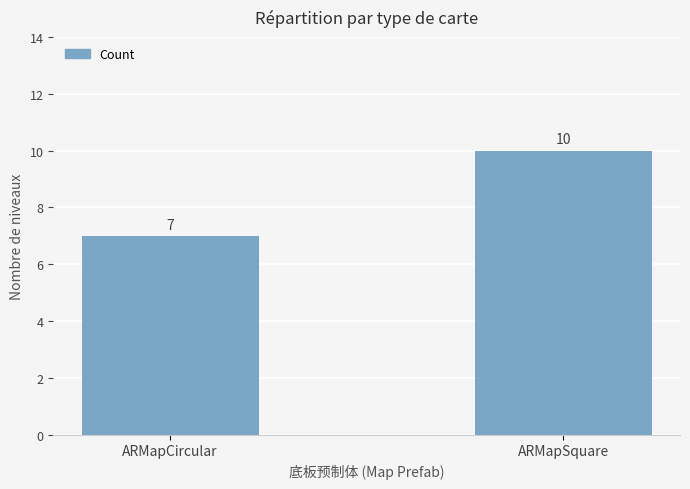

What is the smallest value displayed?

7